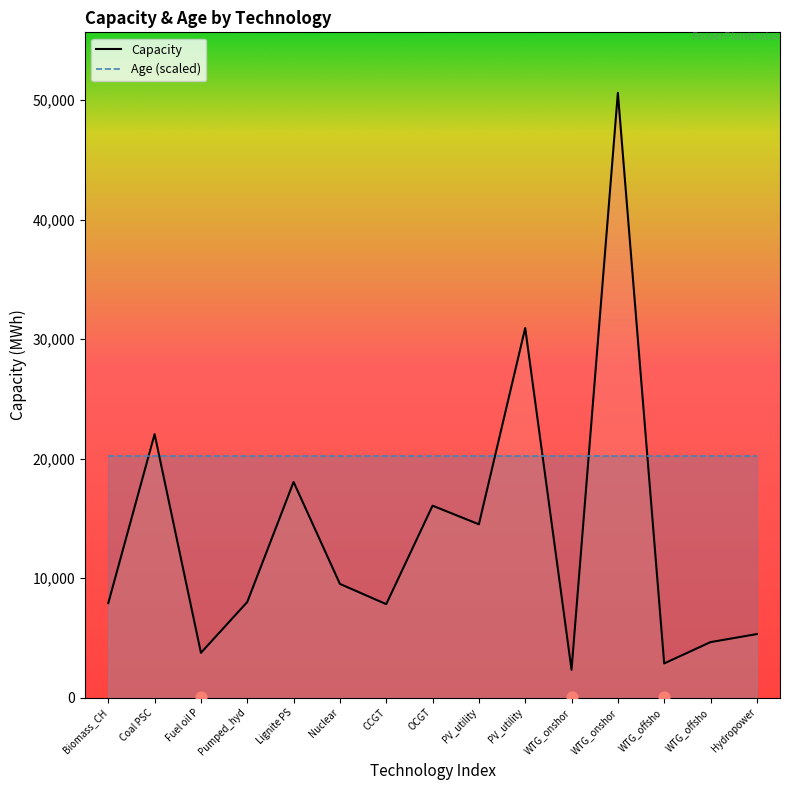

Which series has the largest total across all categories?

Age (scaled)